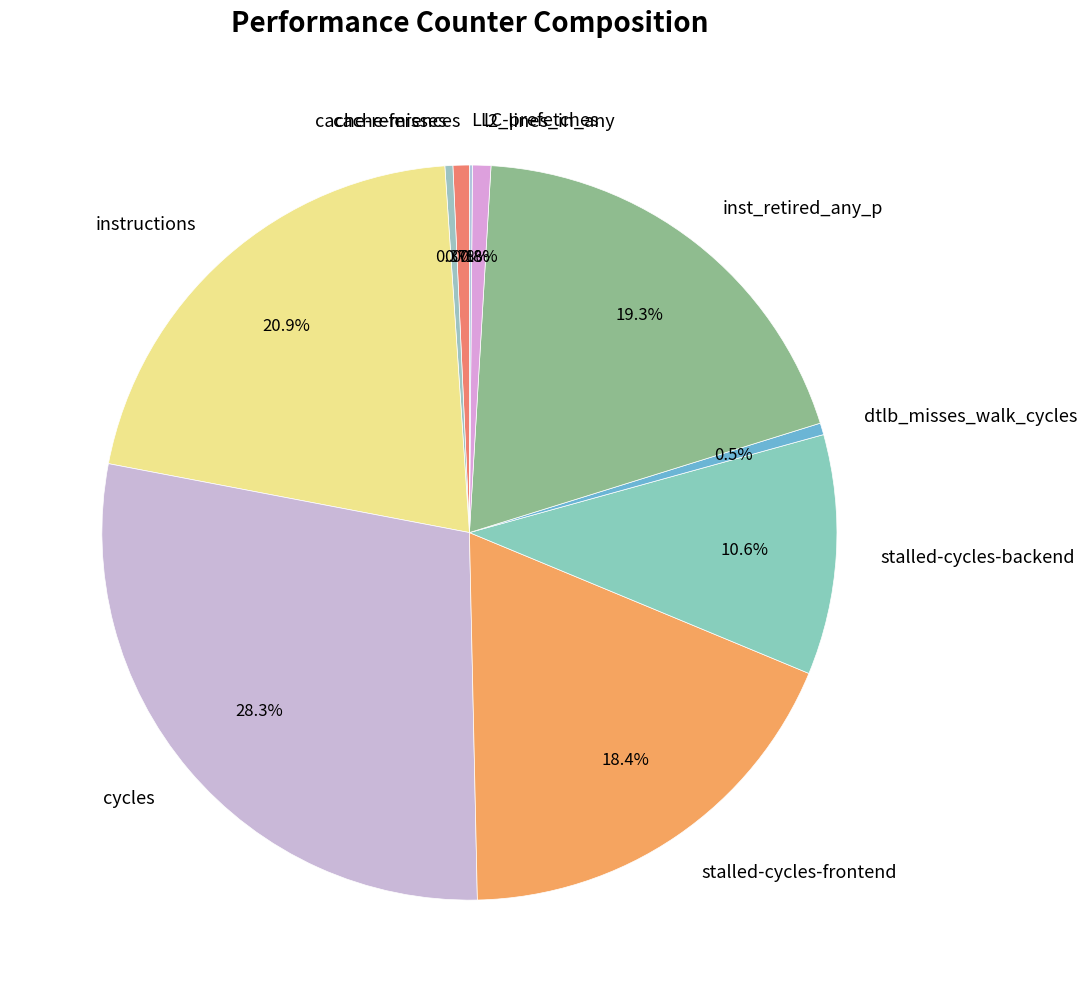

Is there a majority slice in this chart?

No